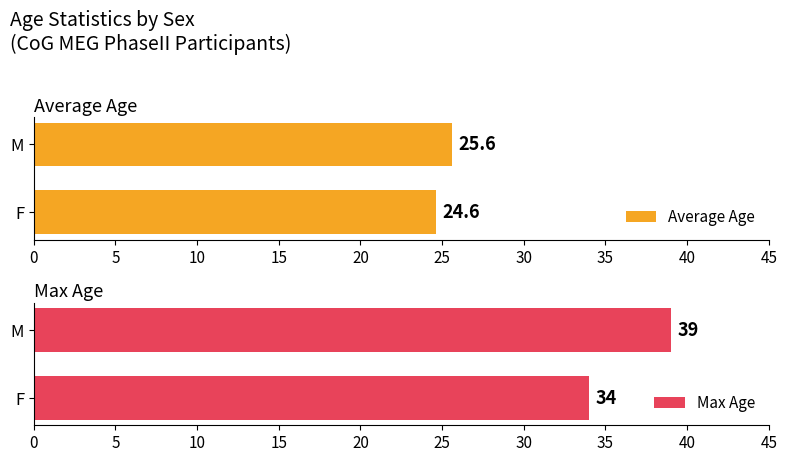

The Max Age series shows 60 at M. True or false?

False